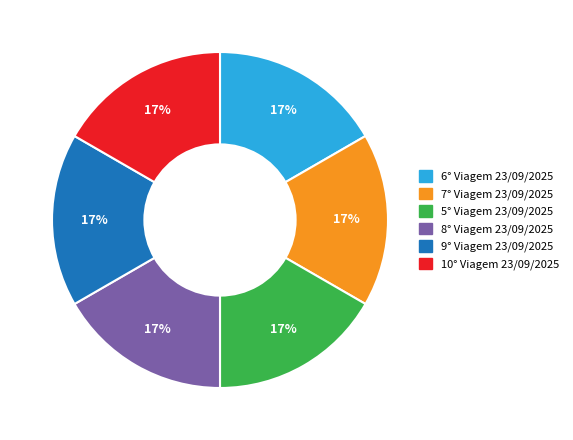

Is it true that 10° Viagem 23/09/2025 is 24% of the pie?

False